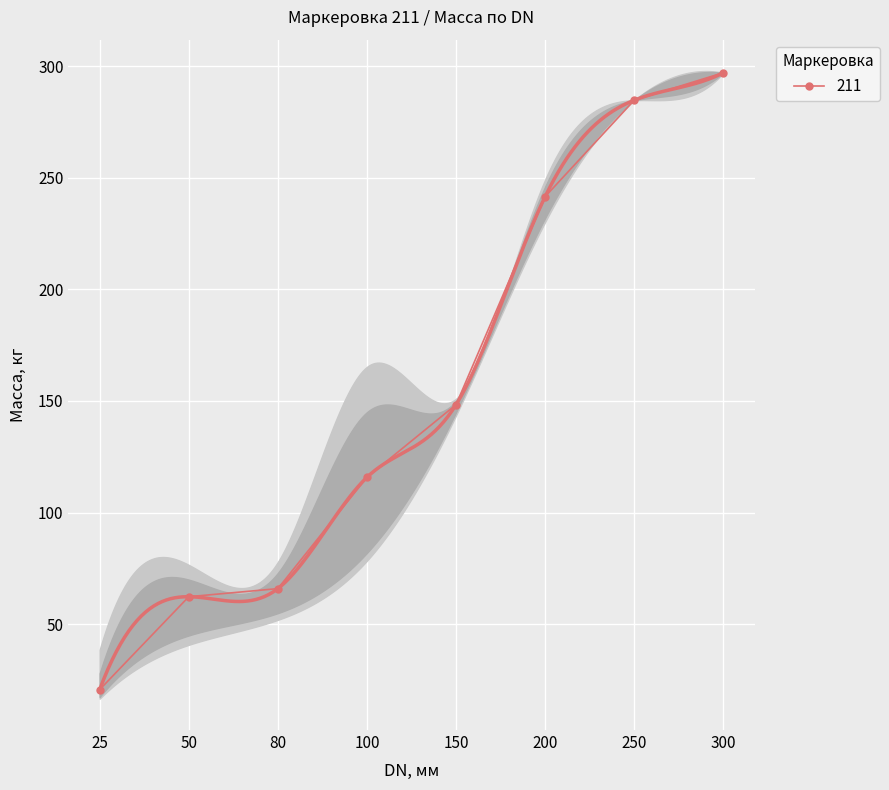

What is the difference between the values at 80 and 50?

3.6